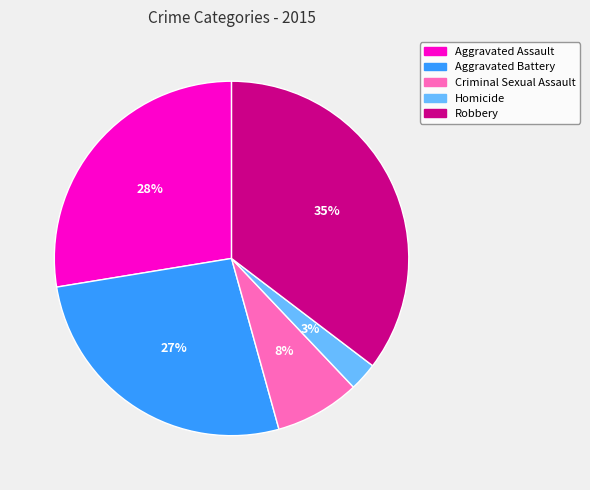

What percentage is the Aggravated Battery slice, to the nearest percent?

27%